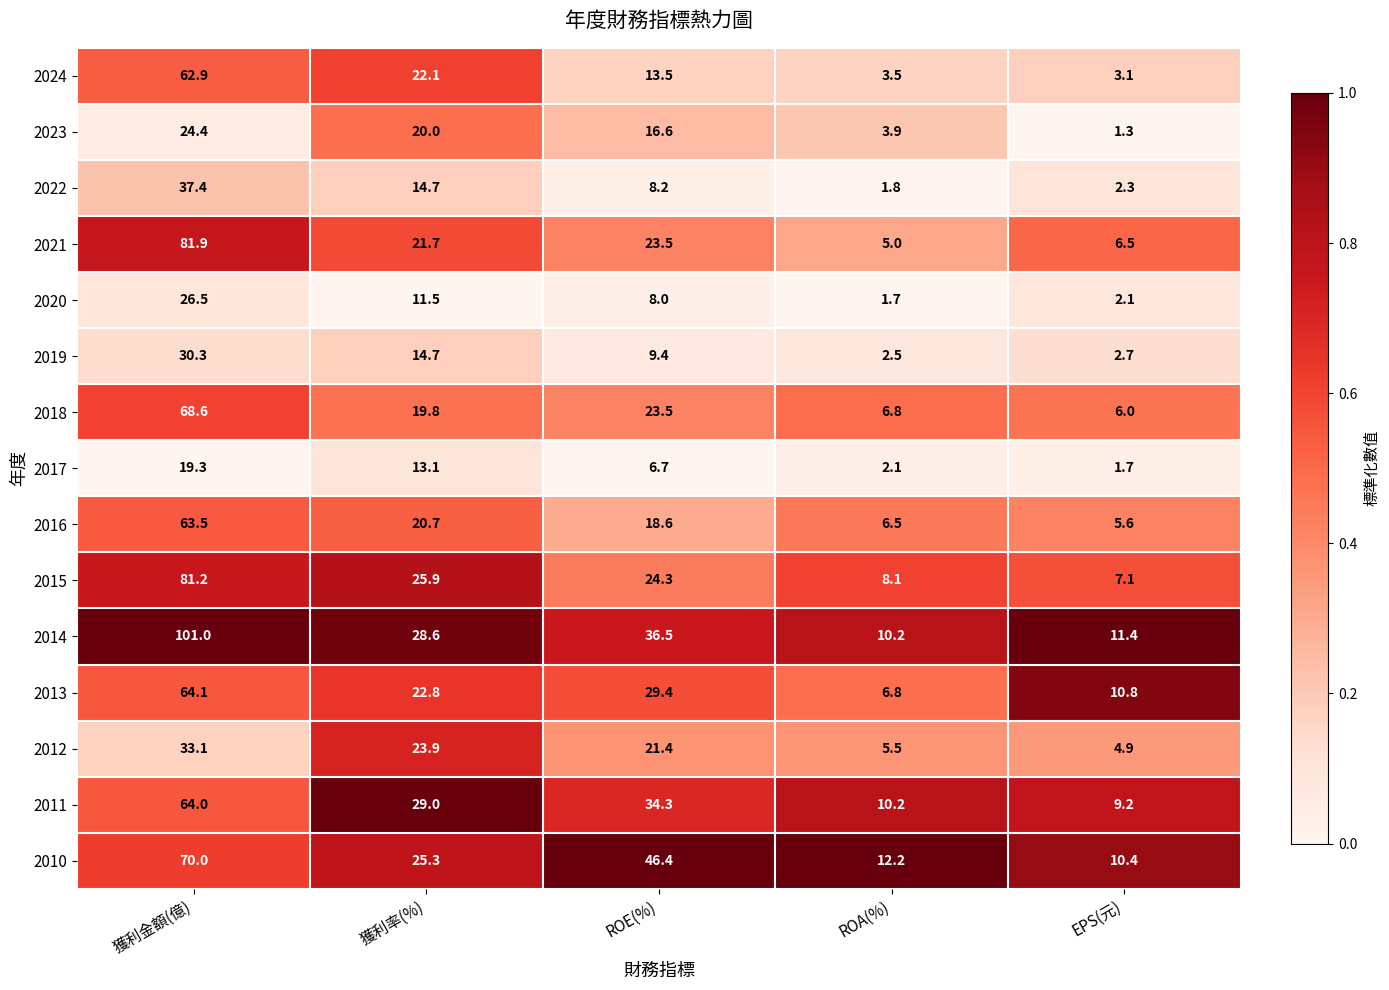

At which label is 2017 closest to 10?

獲利率(%)